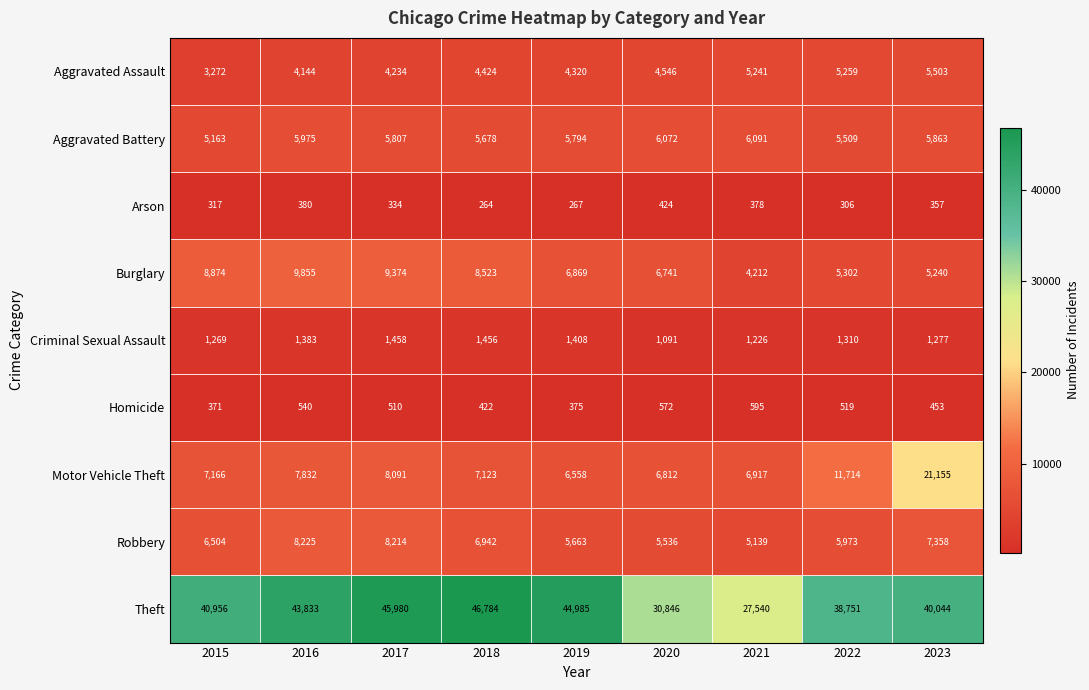

Which series has the widest spread of values?

Theft